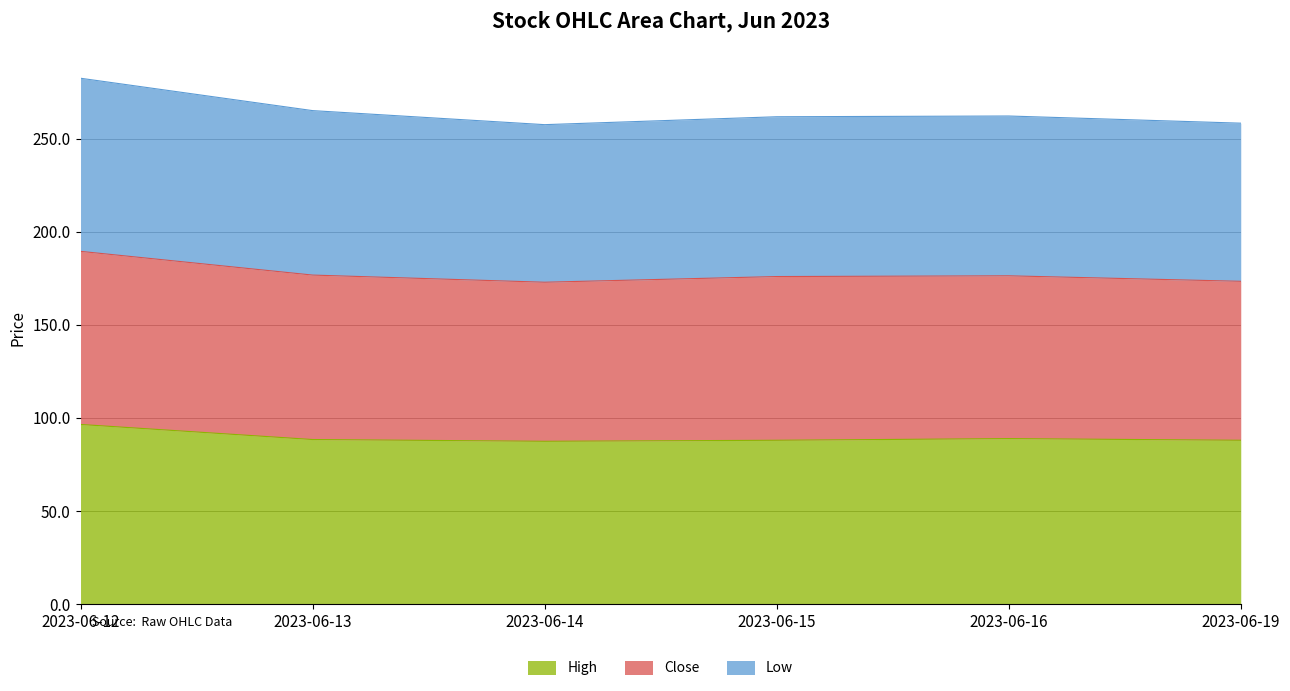

What is the maximum value for High?

96.5